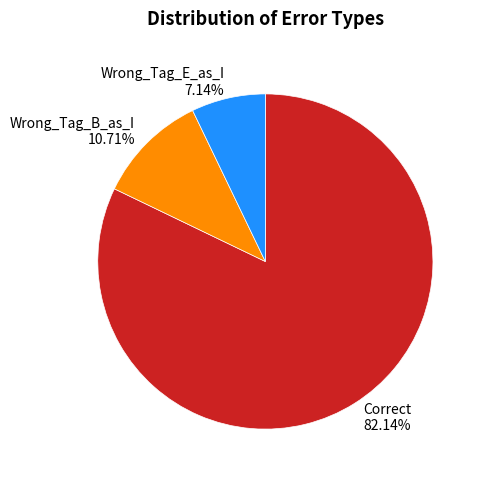

Do Correct and Wrong_Tag_E_as_I together represent more than half of the pie?

Yes